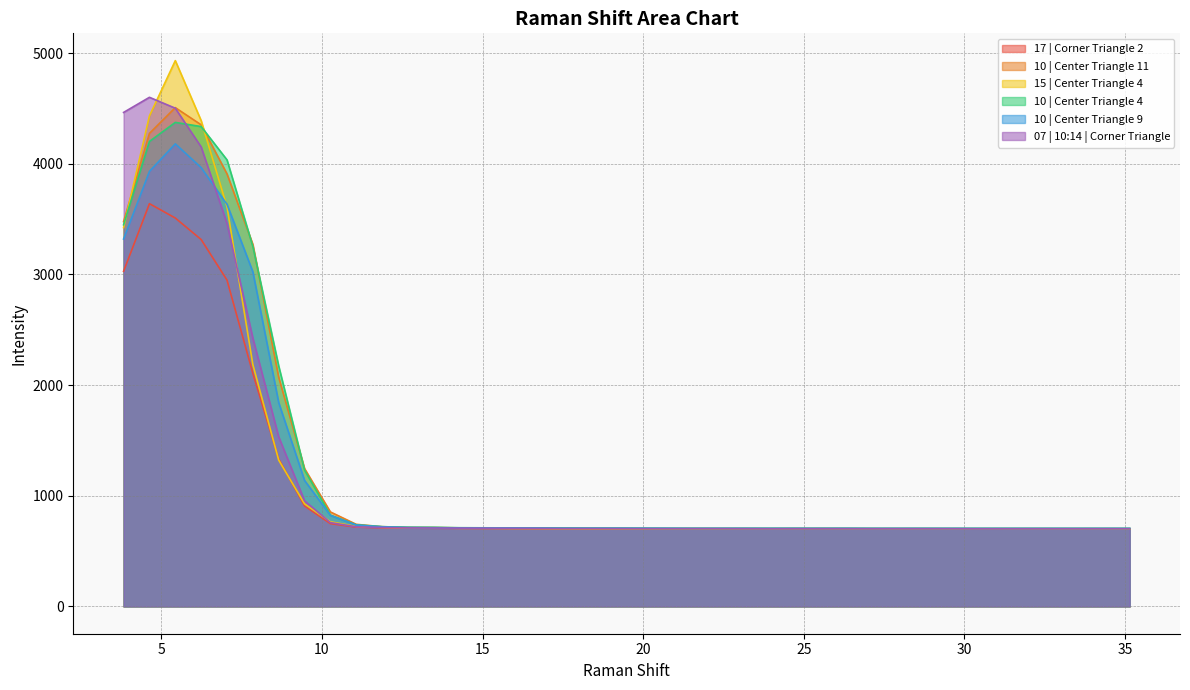

Which series ends up on top after the final intersection of 07 | 10:14 | Corner Triangle and 10 | Center Triangle 4?

10 | Center Triangle 4